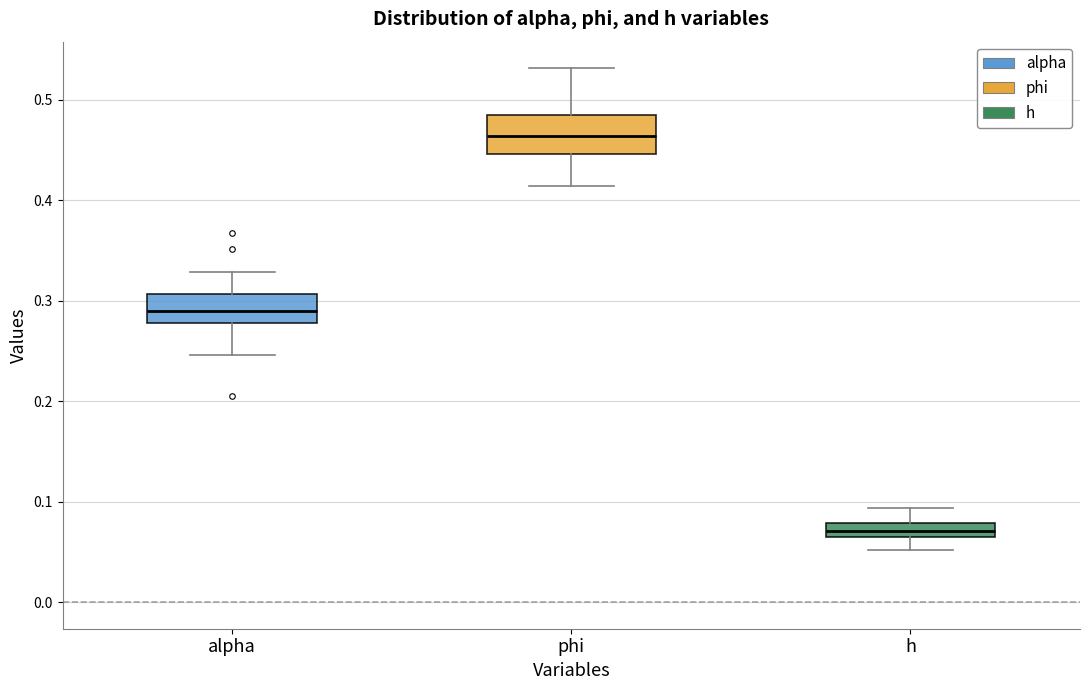

Which box's median line is the highest?

phi